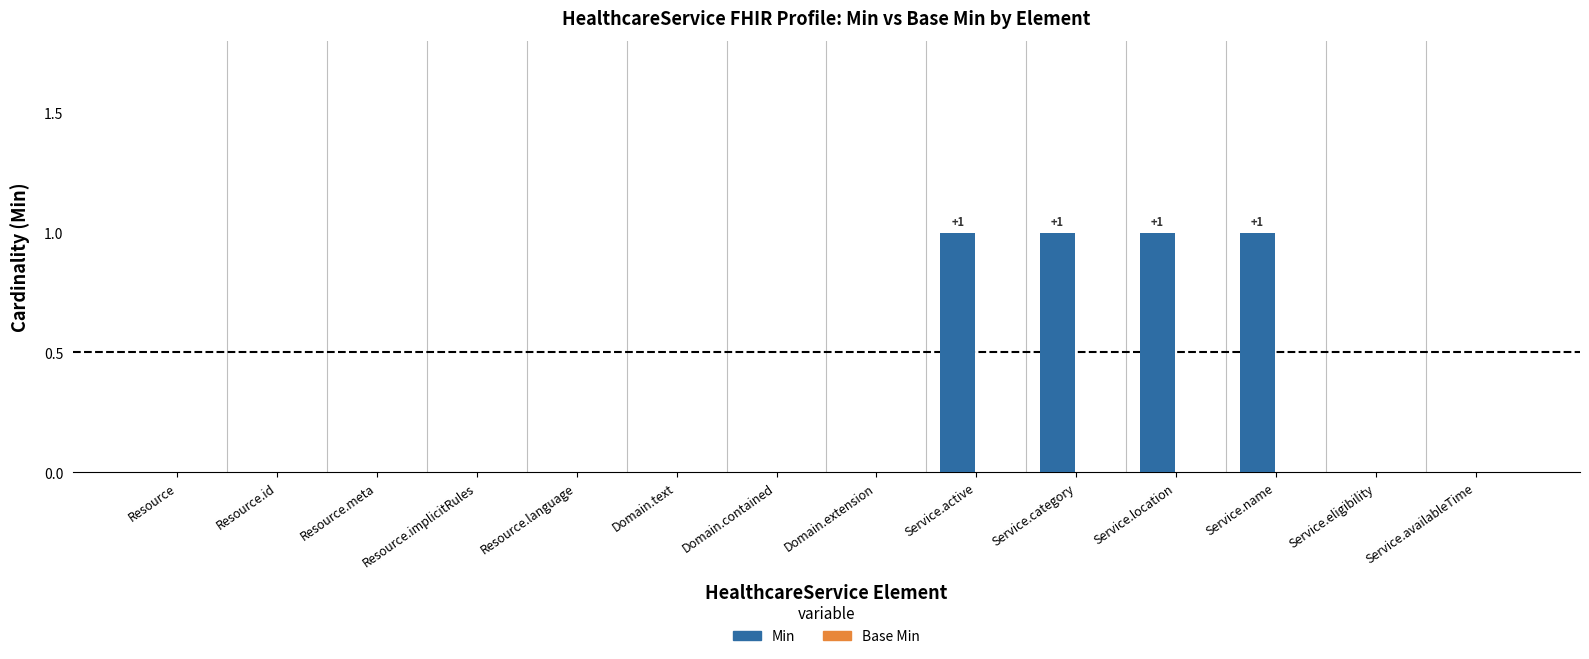

What is the change in value from Domain.text to Service.name?

+1